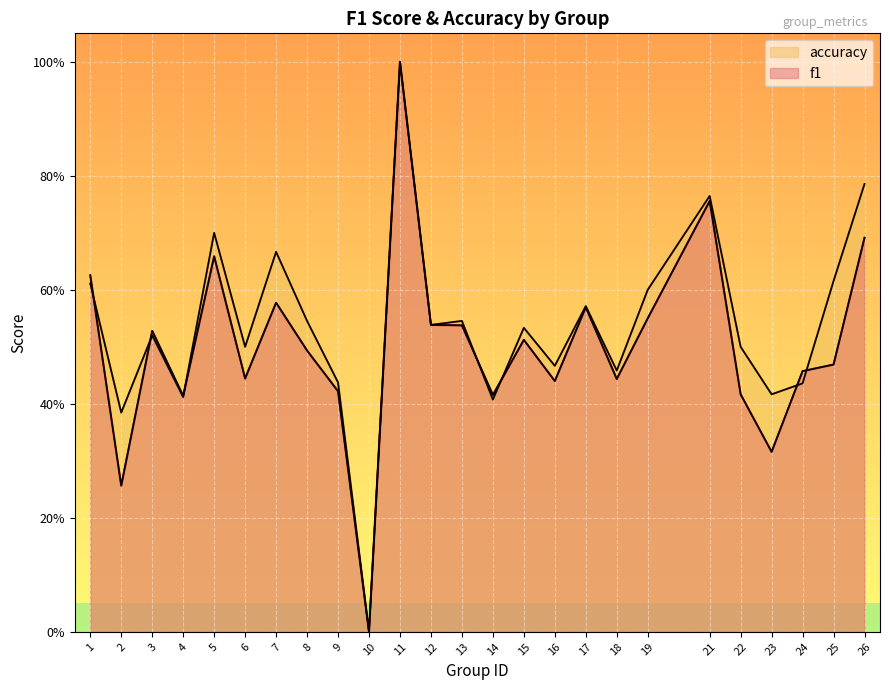

At 2, list the series in order from largest to smallest.

accuracy, f1